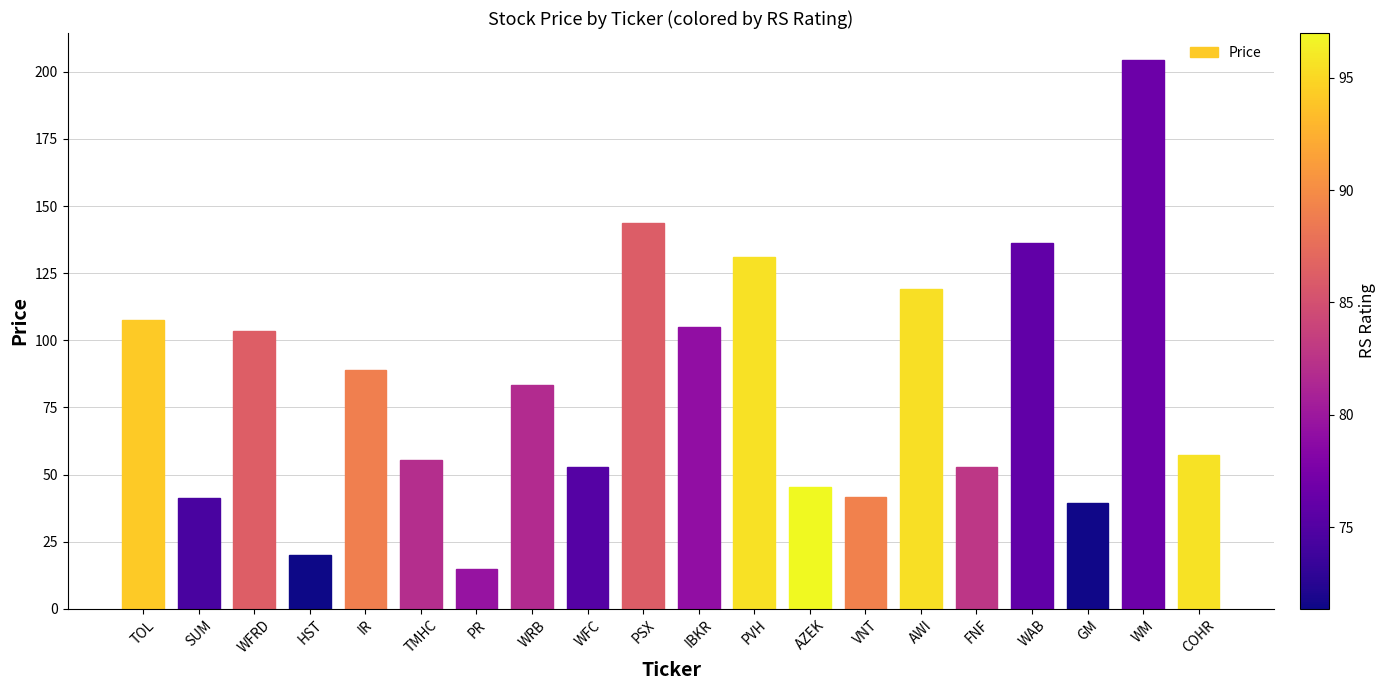

How many values exceed 83?

10